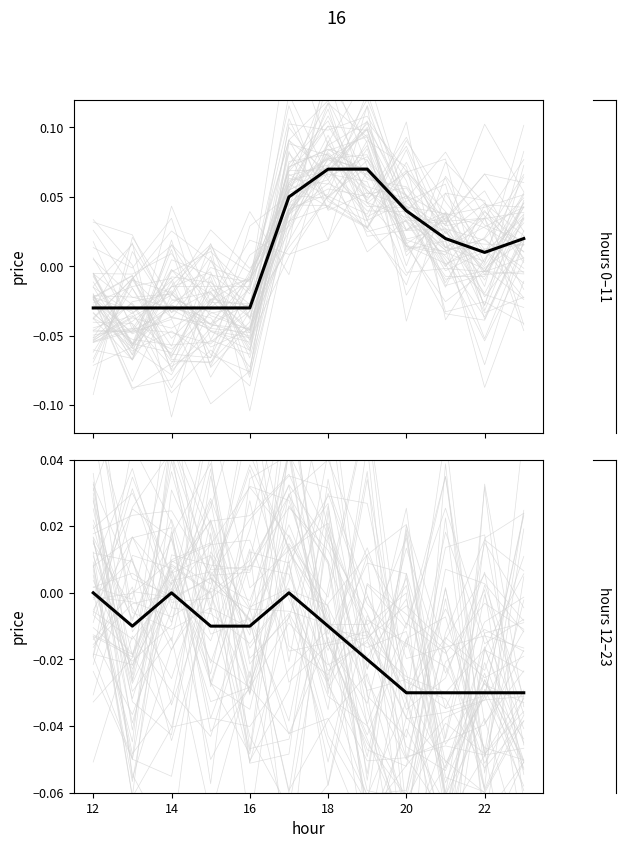

How many data points does each series have?

12